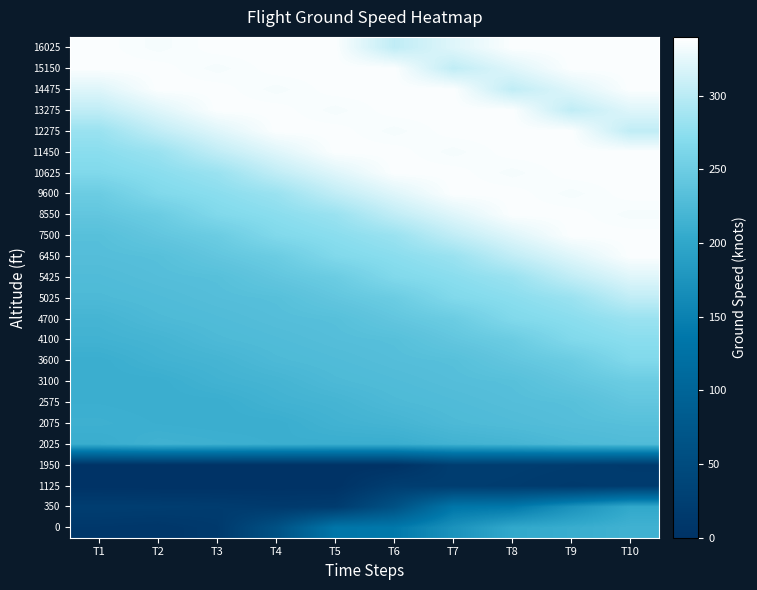

What is the total value across all series at T2?

5172